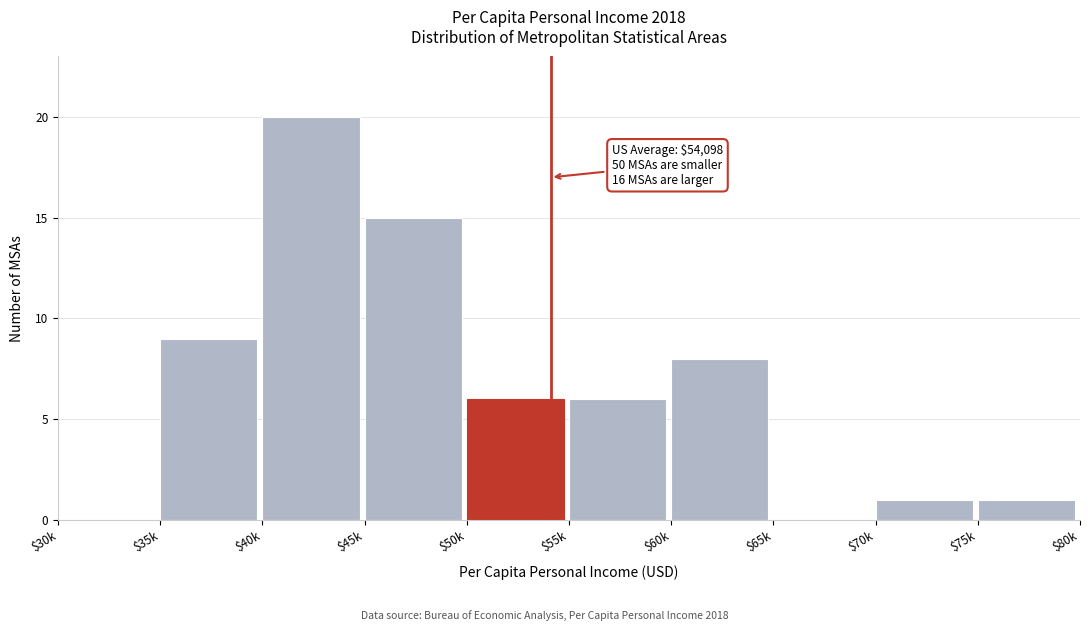

Is it true that the value at $65k is 14?

False